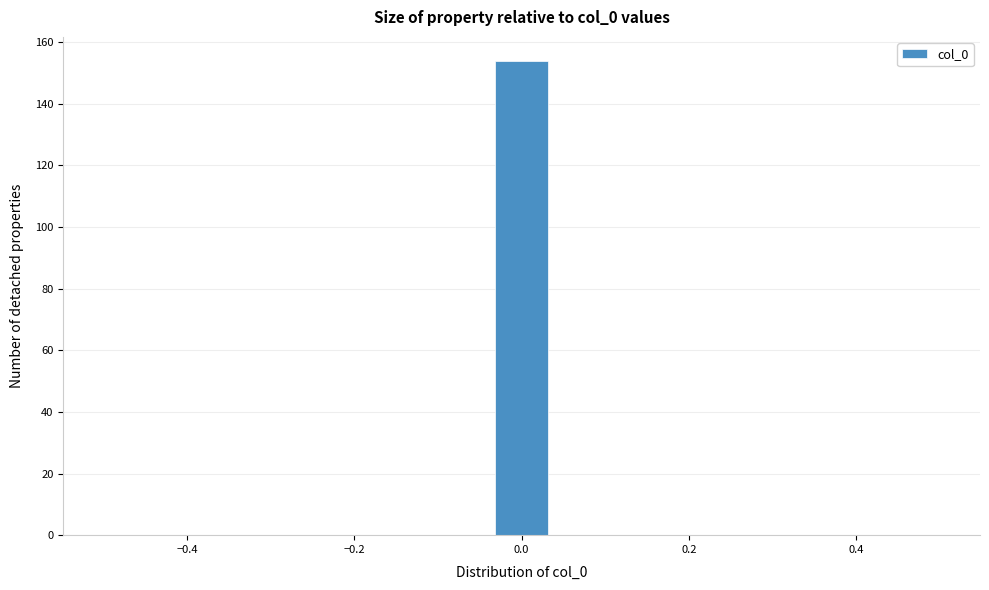

Around what value on the x-axis is the tallest bar? Give the approximate position of its centre, as read against the axis.

0.00